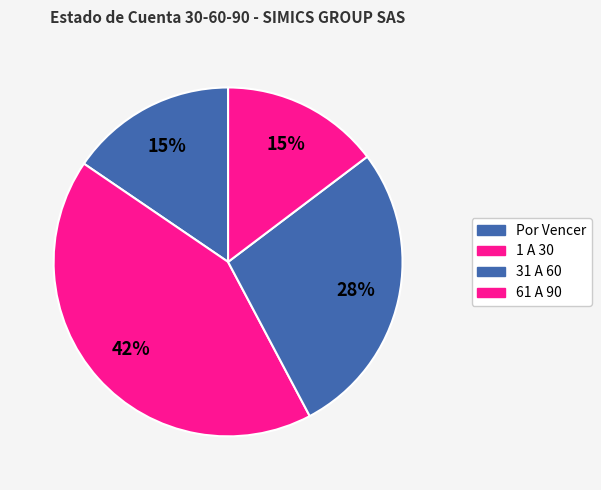

Is there any slice that represents more than half of the pie?

No